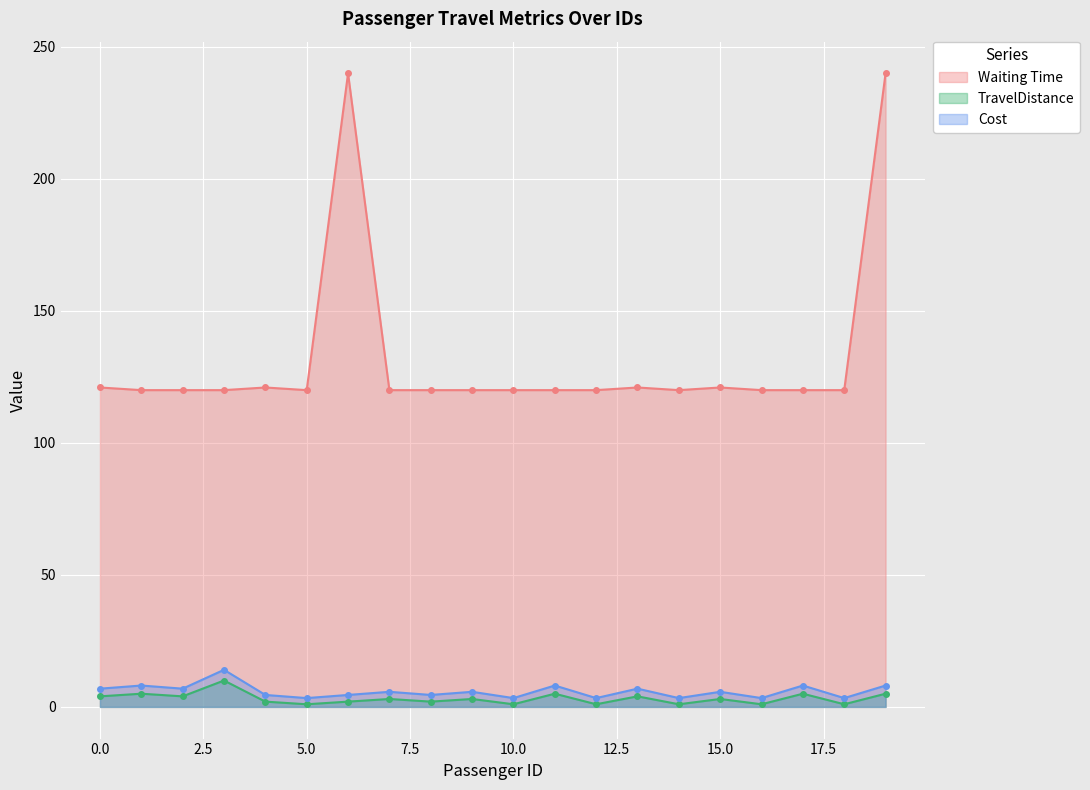

What is the minimum value shown in the chart?

1.0